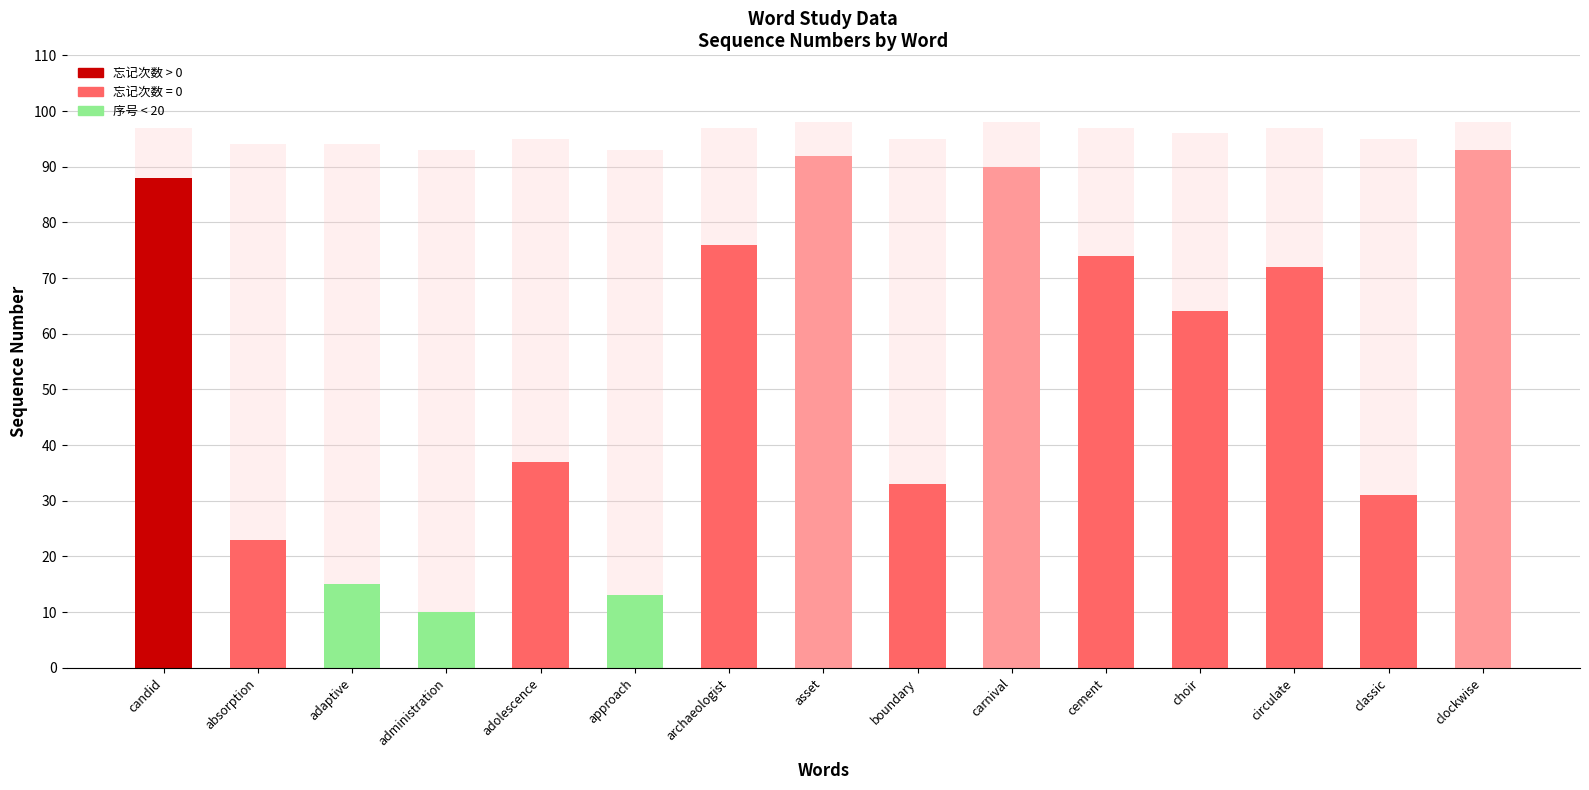

What is the total value across all series at clockwise?

98